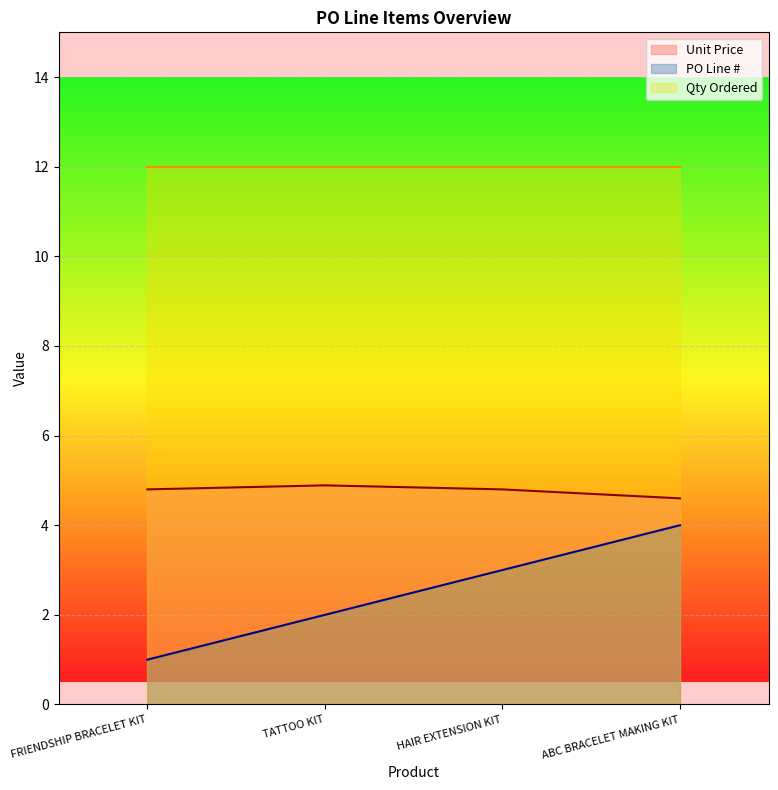

Is it true that PO Line # equals 3.0 at HAIR EXTENSION KIT?

True